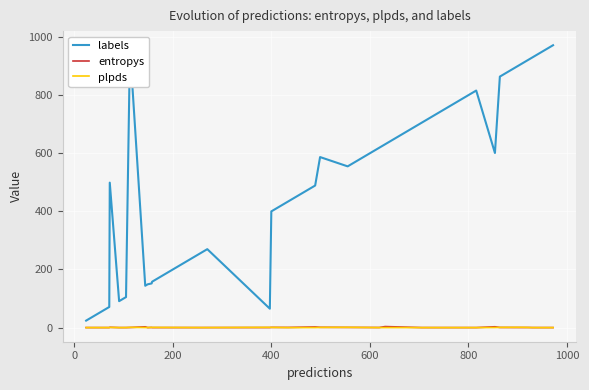

How many values in the plpds series are below 0?

3